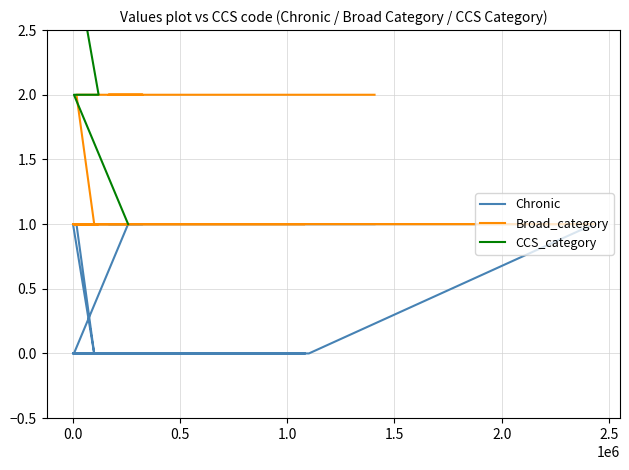

What is the sum of all Broad_category values?

24